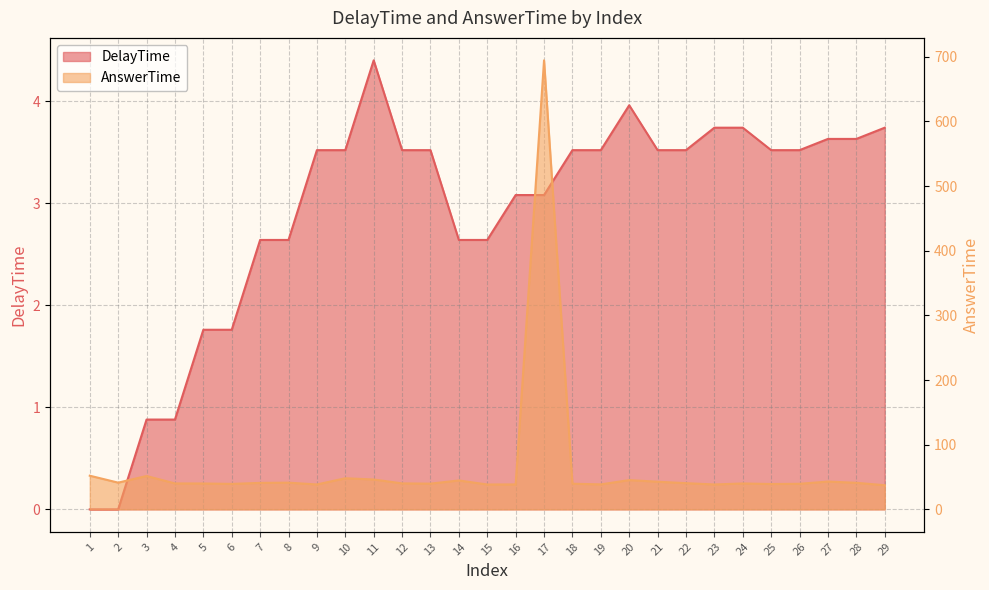

Is it true that DelayTime equals 3.1 at 17?

True